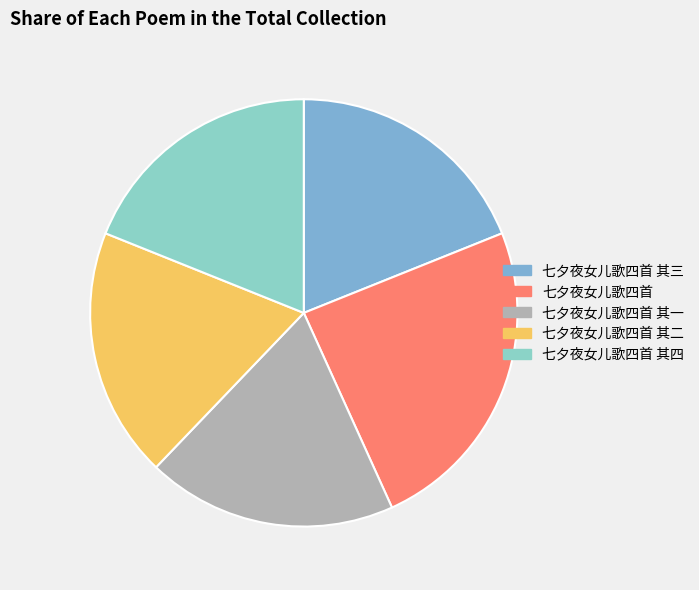

Count the number of slices in the pie.

5